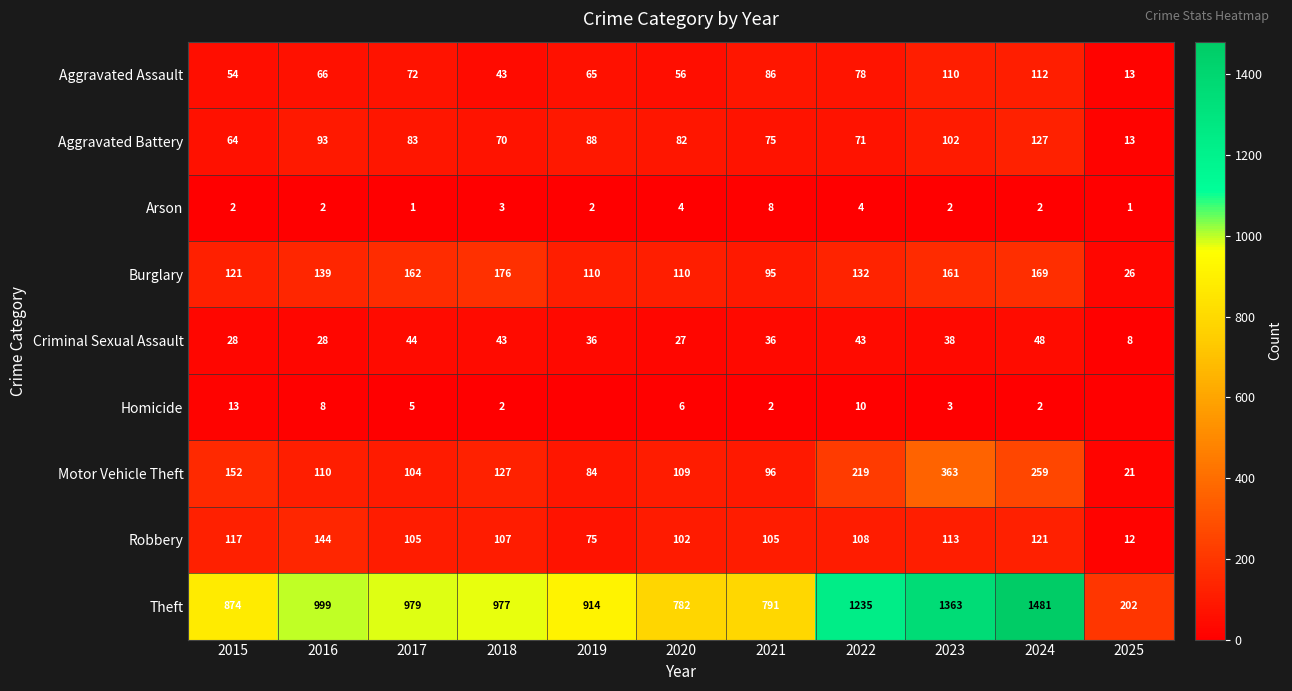

Rank the series at 2016 from lowest to highest value.

Arson, Homicide, Criminal Sexual Assault, Aggravated Assault, Aggravated Battery, Motor Vehicle Theft, Burglary, Robbery, Theft